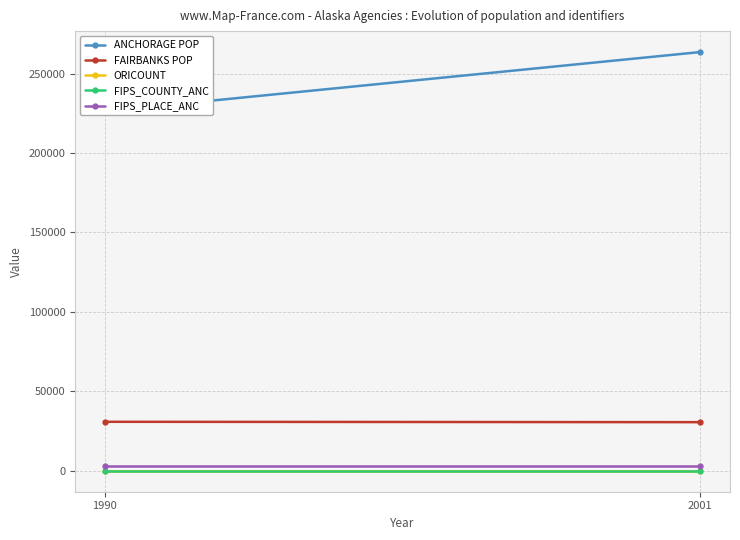

Which series has the largest range (max minus min)?

ANCHORAGE POP